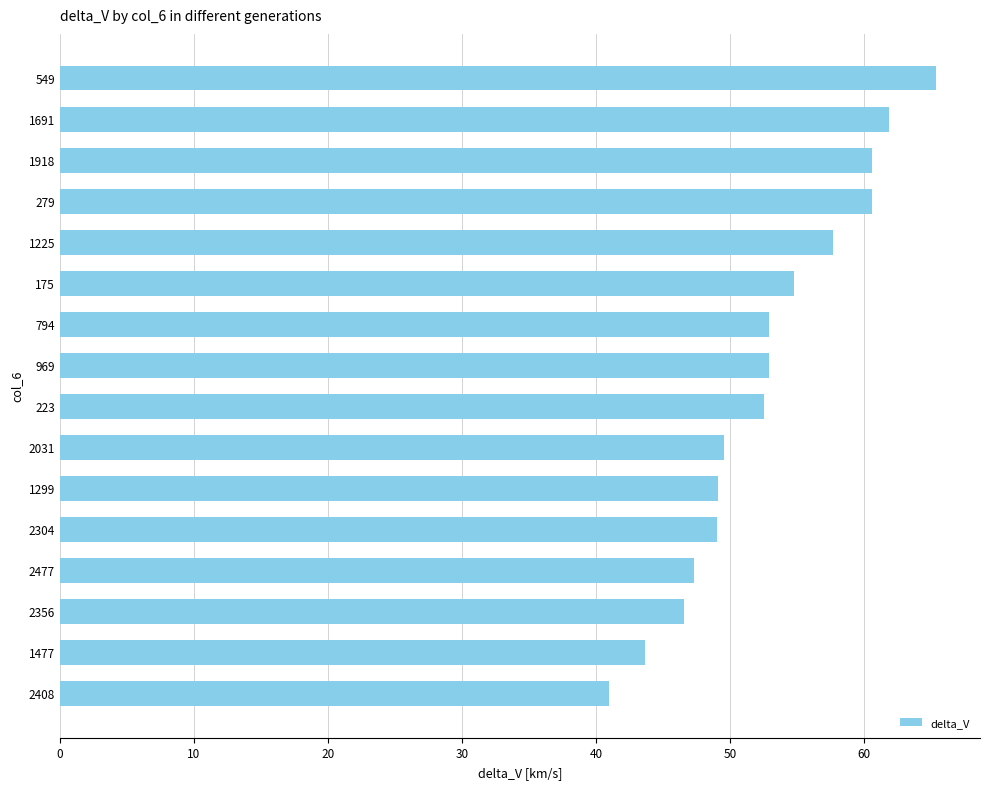

Which category has the highest value across all series?

549